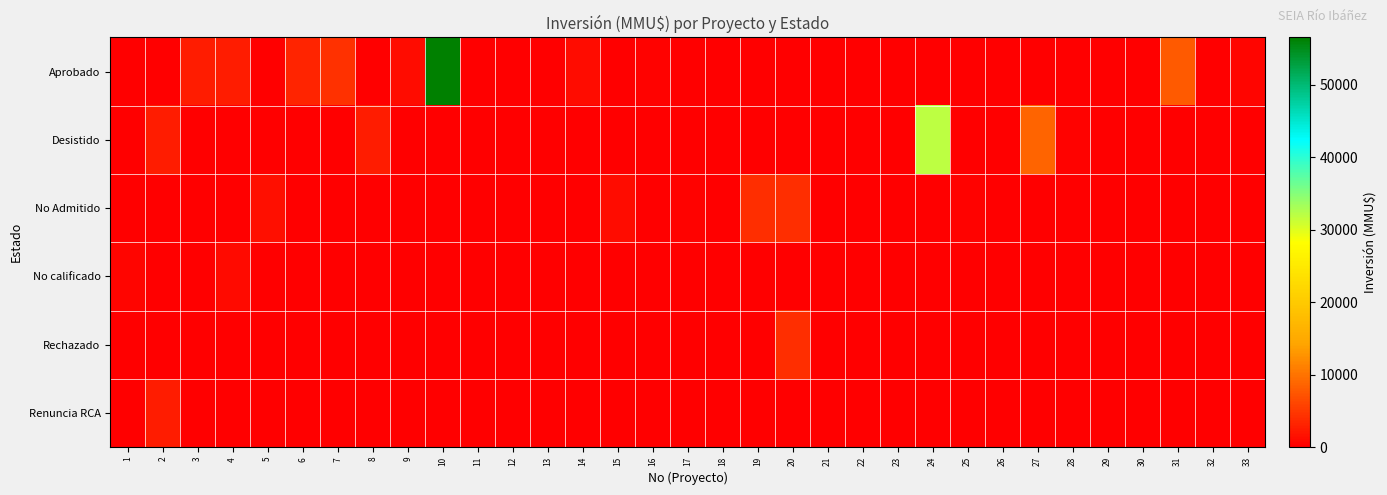

Reading left to right, what are all the values shown in this chart?

Aprobado: 1=0	2=0	3=2475	4=2475	5=0	6=3269	7=4243	8=0	9=1180	10=56512	11=40	12=0	13=0	14=1300	15=0	16=373	17=0	18=0	19=37	20=0	21=15	22=44	23=67	24=0	25=0	26=0	27=0	28=20	29=20	30=0	31=7900	32=0	33=610
Desistido: 1=0	2=2500	3=0	4=0	5=0	6=0	7=0	8=2500	9=0	10=0	11=0	12=0	13=0	14=0	15=0	16=0	17=0	18=200	19=0	20=0	21=0	22=0	23=0	24=32000	25=0	26=0	27=8688	28=361	29=0	30=0	31=0	32=0	33=0
No Admitido: 1=0	2=0	3=0	4=0	5=1371	6=0	7=0	8=0	9=0	10=0	11=0	12=49	13=52	14=0	15=1300	16=0	17=300	18=0	19=4000	20=4000	21=0	22=0	23=0	24=0	25=361	26=0	27=0	28=0	29=0	30=0	31=0	32=0	33=0
No calificado: 1=500	2=0	3=0	4=920	5=0	6=0	7=0	8=0	9=0	10=0	11=0	12=0	13=0	14=0	15=0	16=0	17=0	18=0	19=0	20=0	21=0	22=0	23=0	24=0	25=0	26=0	27=0	28=0	29=0	30=0	31=0	32=0	33=0
Rechazado: 1=0	2=0	3=0	4=0	5=0	6=0	7=0	8=0	9=0	10=0	11=0	12=0	13=0	14=0	15=0	16=0	17=0	18=0	19=0	20=4000	21=0	22=0	23=0	24=0	25=0	26=0	27=0	28=0	29=0	30=0	31=0	32=0	33=0
Renuncia RCA: 1=0	2=2500	3=0	4=0	5=0	6=0	7=0	8=0	9=0	10=0	11=0	12=0	13=0	14=0	15=0	16=0	17=0	18=0	19=0	20=0	21=0	22=0	23=0	24=0	25=0	26=0	27=0	28=0	29=0	30=0	31=0	32=0	33=0